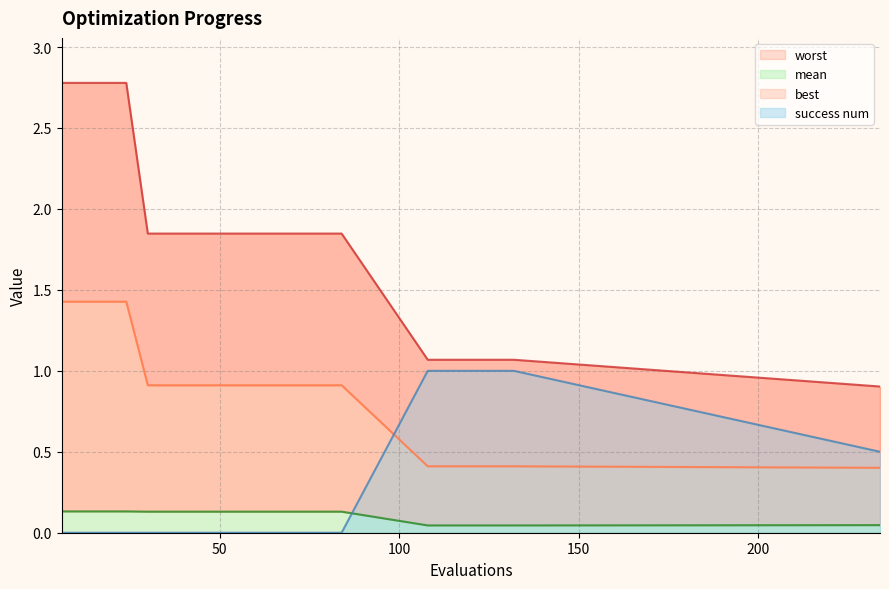

Count the success num values in the range 0 to 1.

20